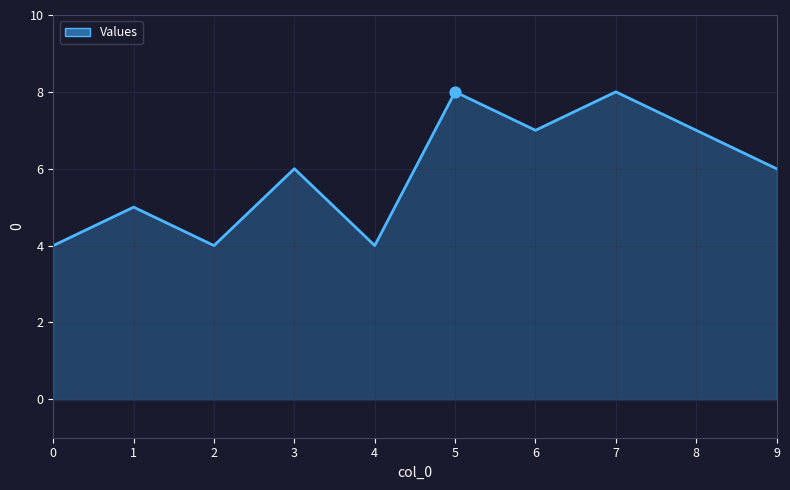

What is the change in value from 0 to 3?

+2